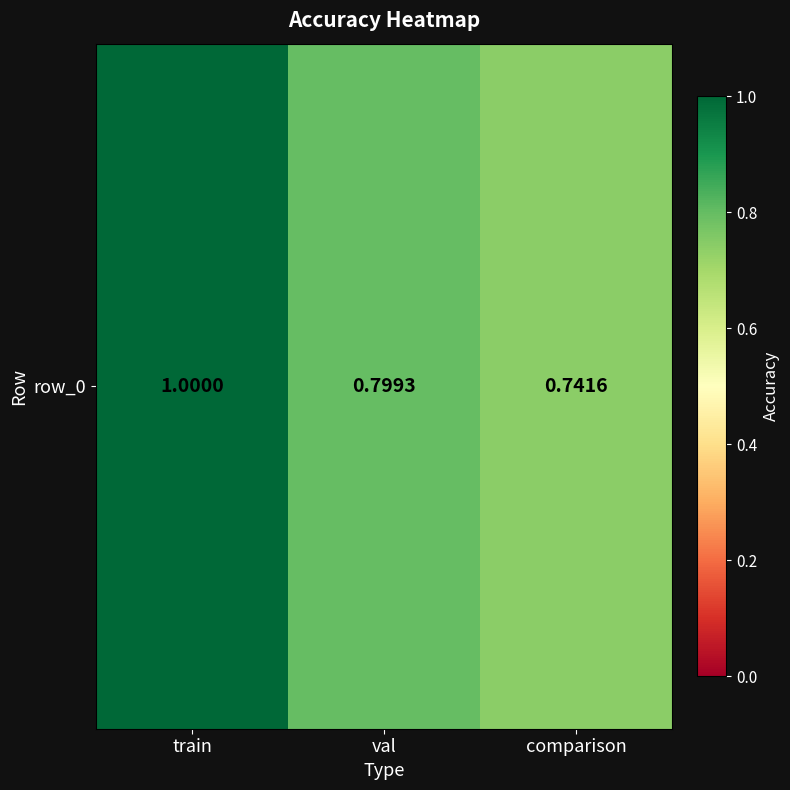

Rank the categories by value from highest to lowest.

train, val, comparison